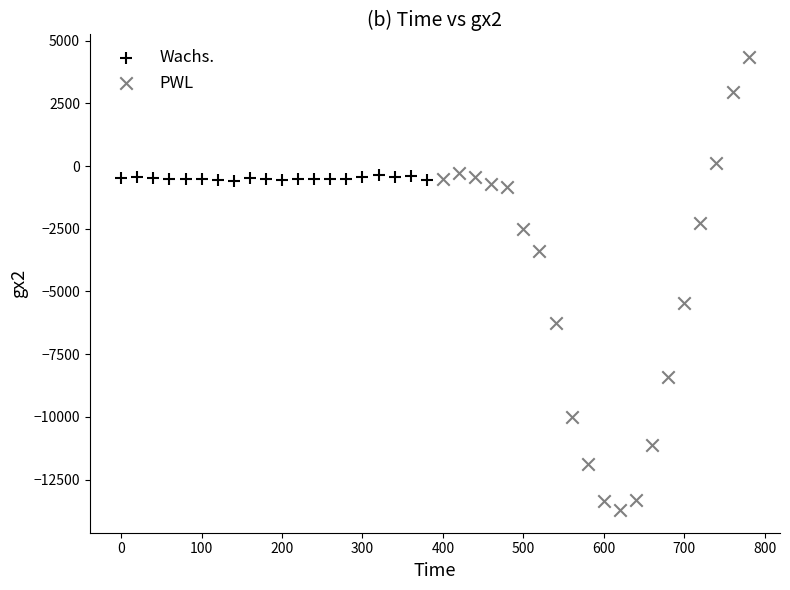

Which series has the widest spread of Y values?

PWL